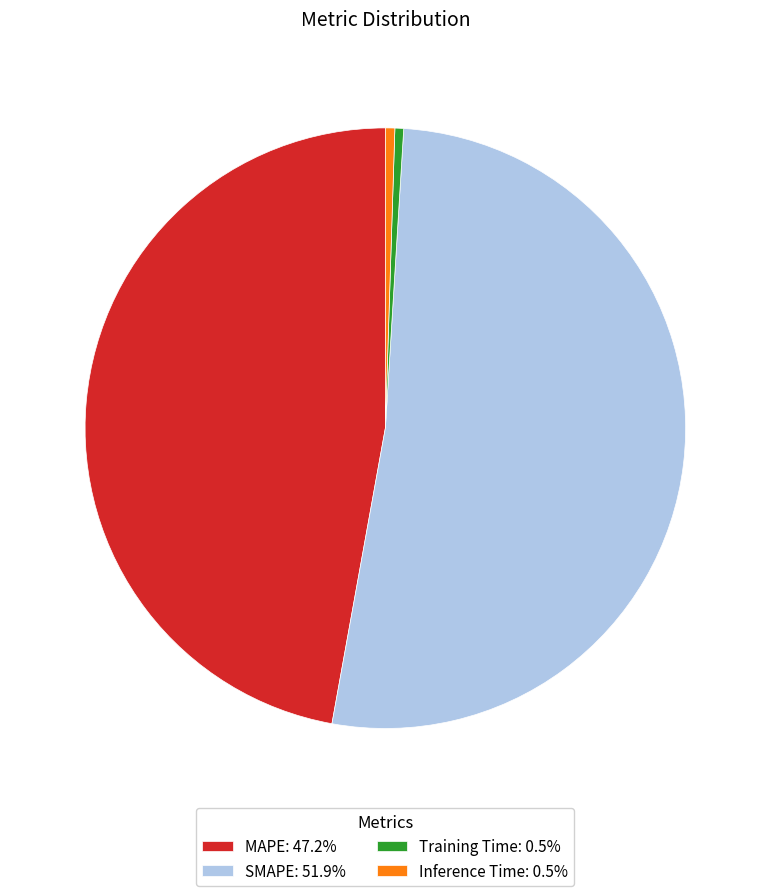

Is it true that MAPE is 47% of the pie?

True